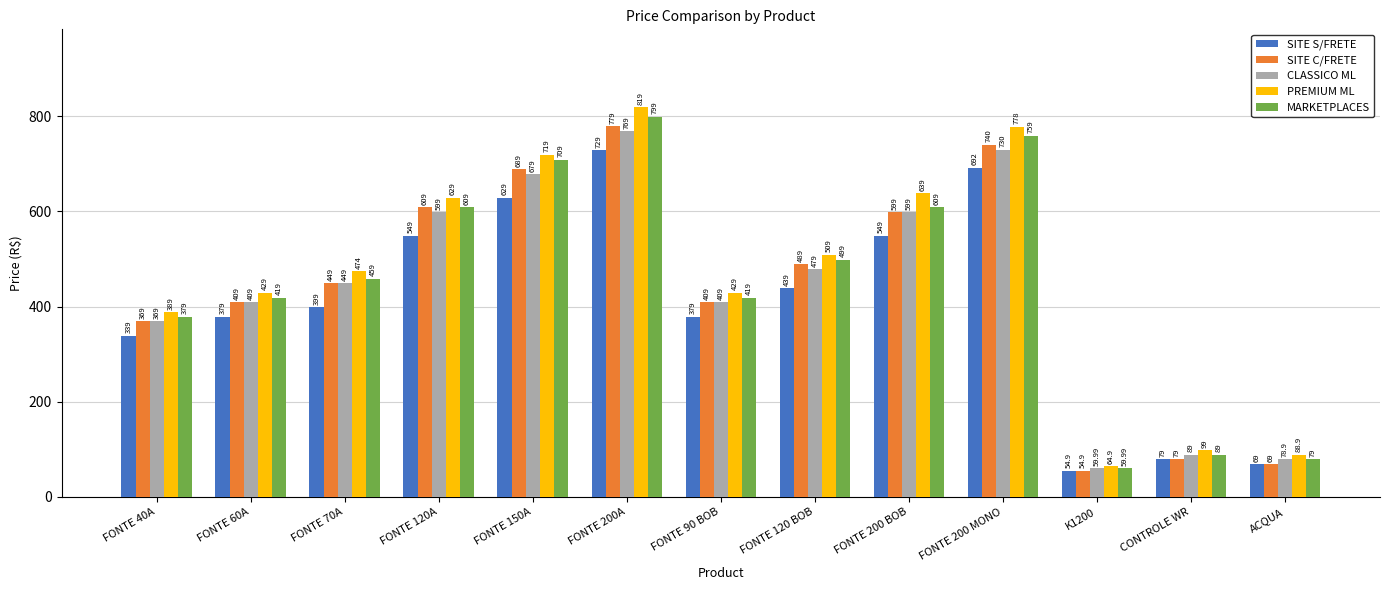

Which series has the largest total across all categories?

PREMIUM ML